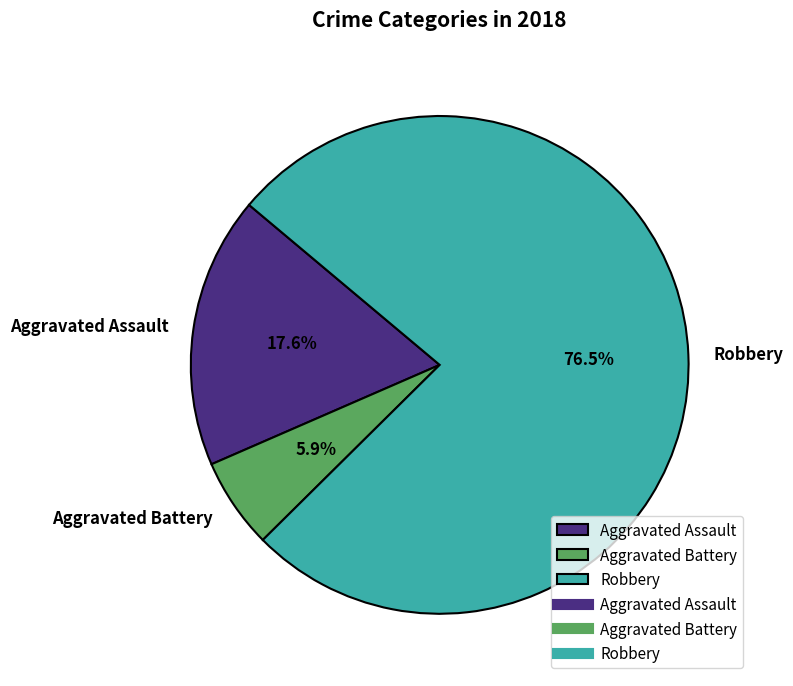

How many segments does this pie chart have?

3